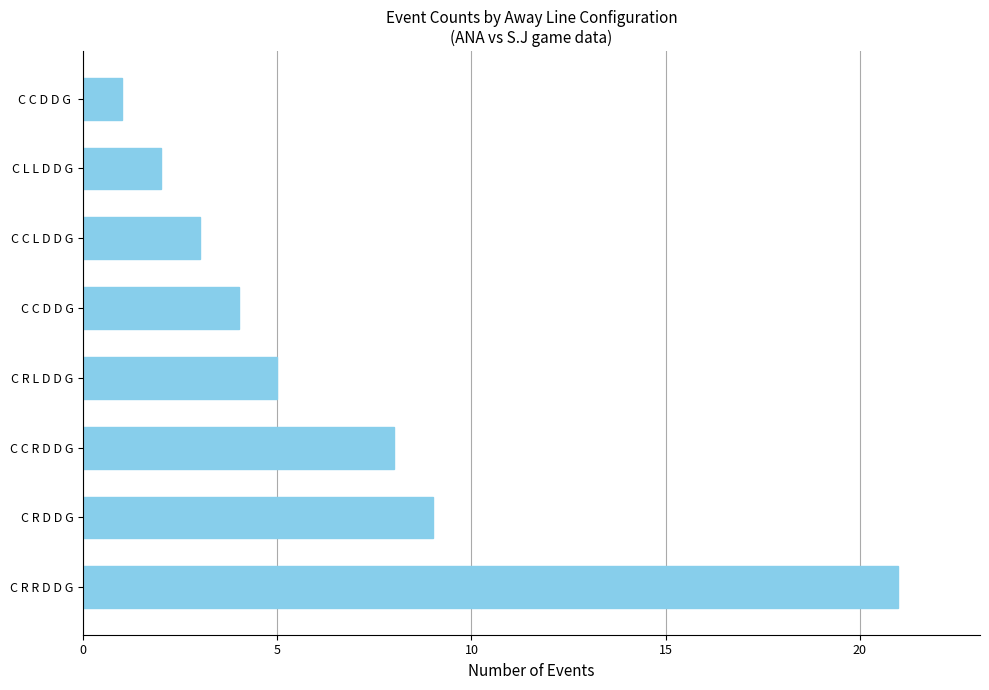

At which label is the value closest to 11?

C R D D G